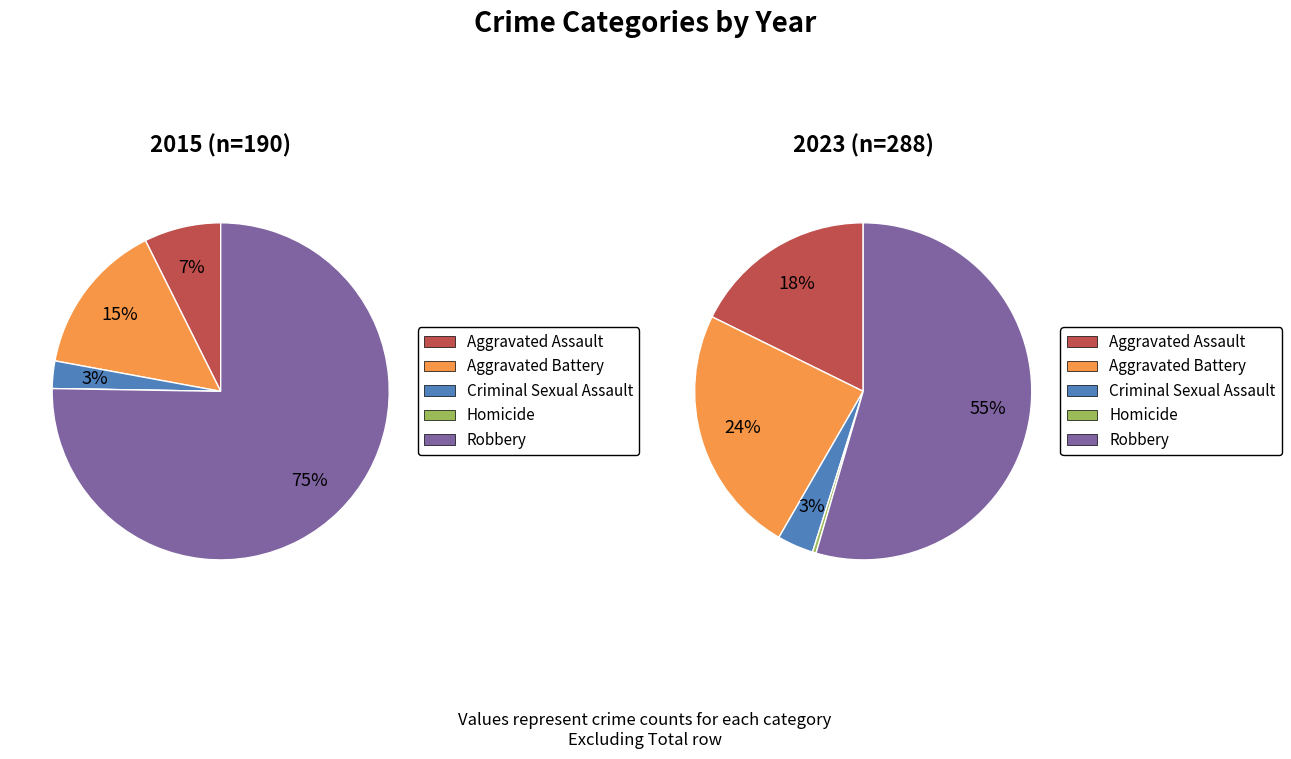

How many segments does this pie chart have?

5